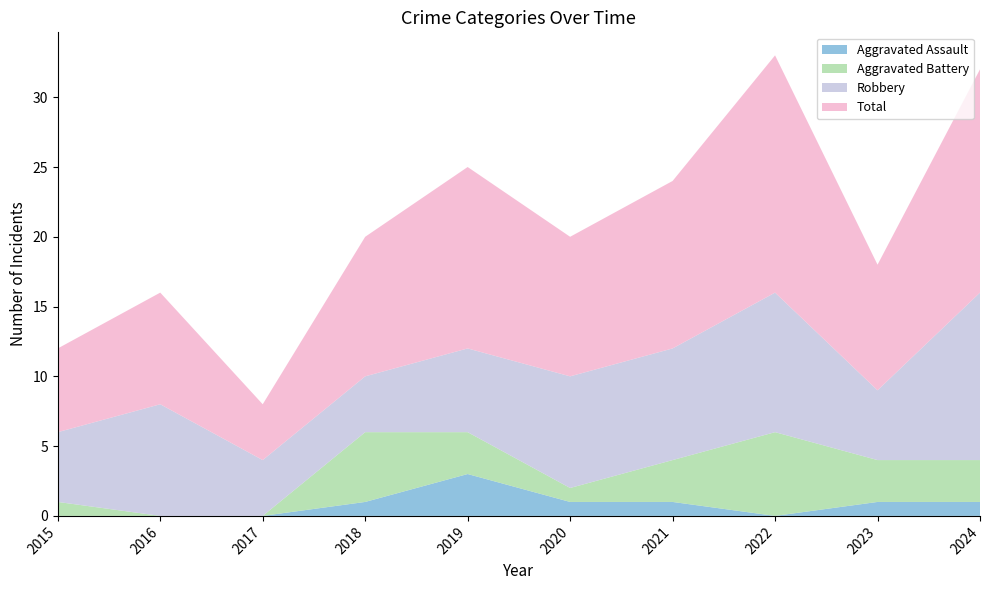

Reading left to right, transcribe all the data shown in this chart.

Aggravated Assault: 0	0	0	1	3	1	1	0	1	1
Aggravated Battery: 1	0	0	5	3	1	3	6	3	3
Robbery: 5	8	4	4	6	8	8	10	5	12
Total: 6	8	4	10	13	10	12	17	9	16